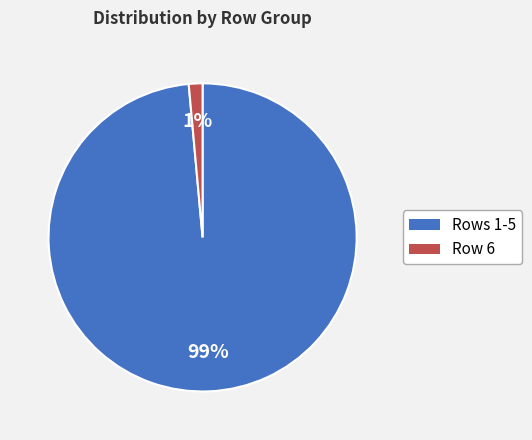

Is there any slice that represents more than half of the pie?

Yes